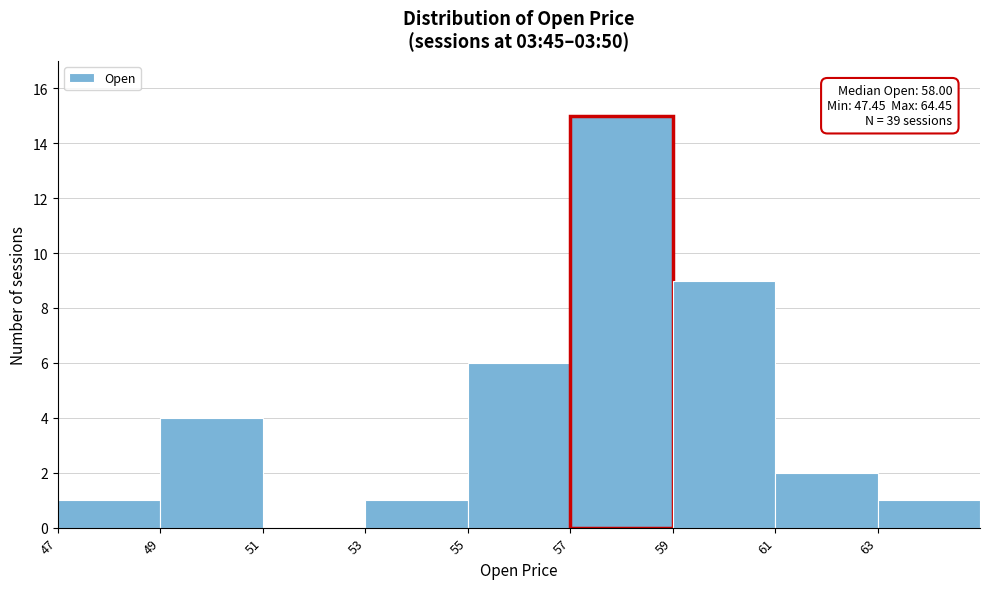

Over which range of the x-axis is the bar tallest?

57 to 59